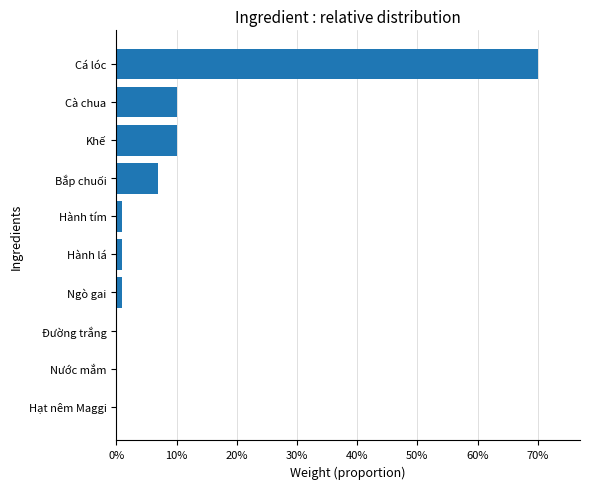

Which category has the highest value across all series?

Cá lóc